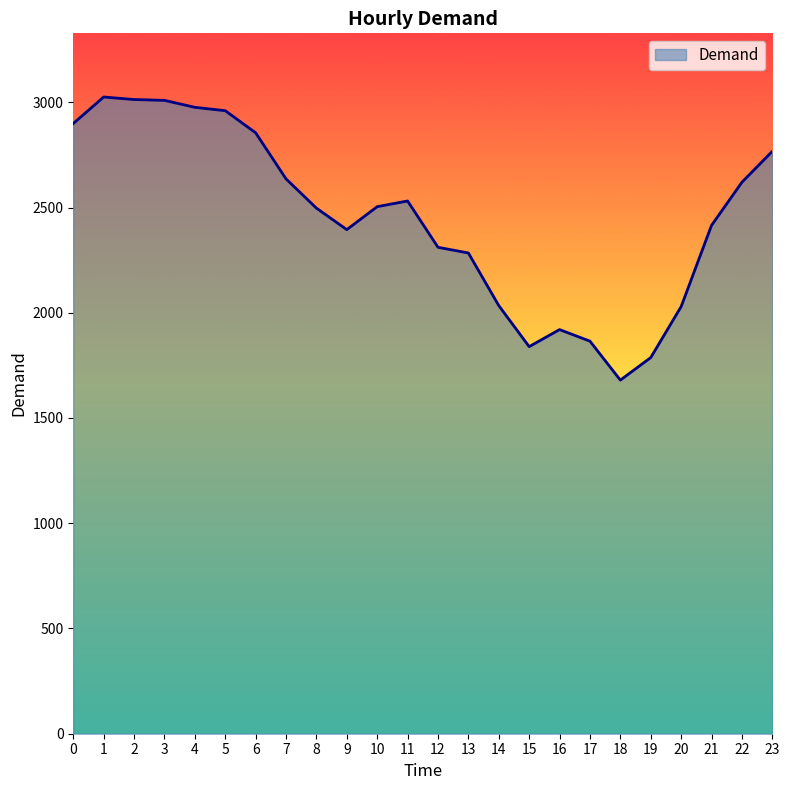

Is it true that the value at 15 is 846?

False